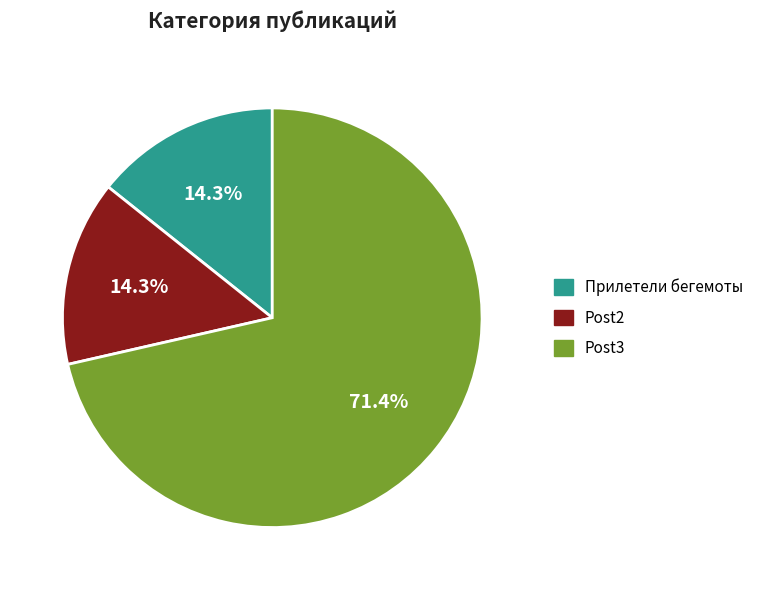

Approximately how many times larger is the value at Post3 compared to Прилетели бегемоты?

5.0